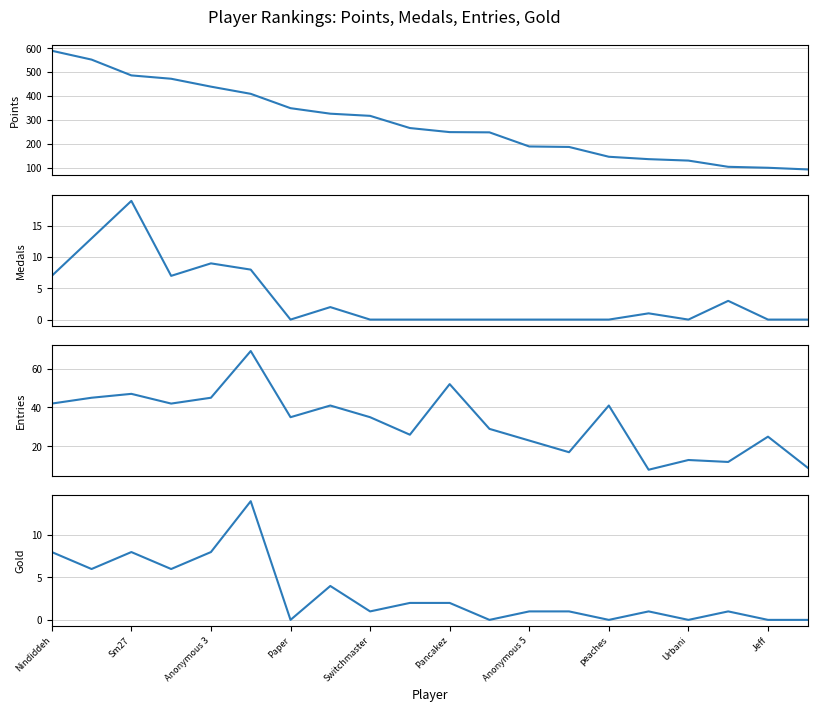

True or false: Gold has a value of 2 at Pancakez.

True